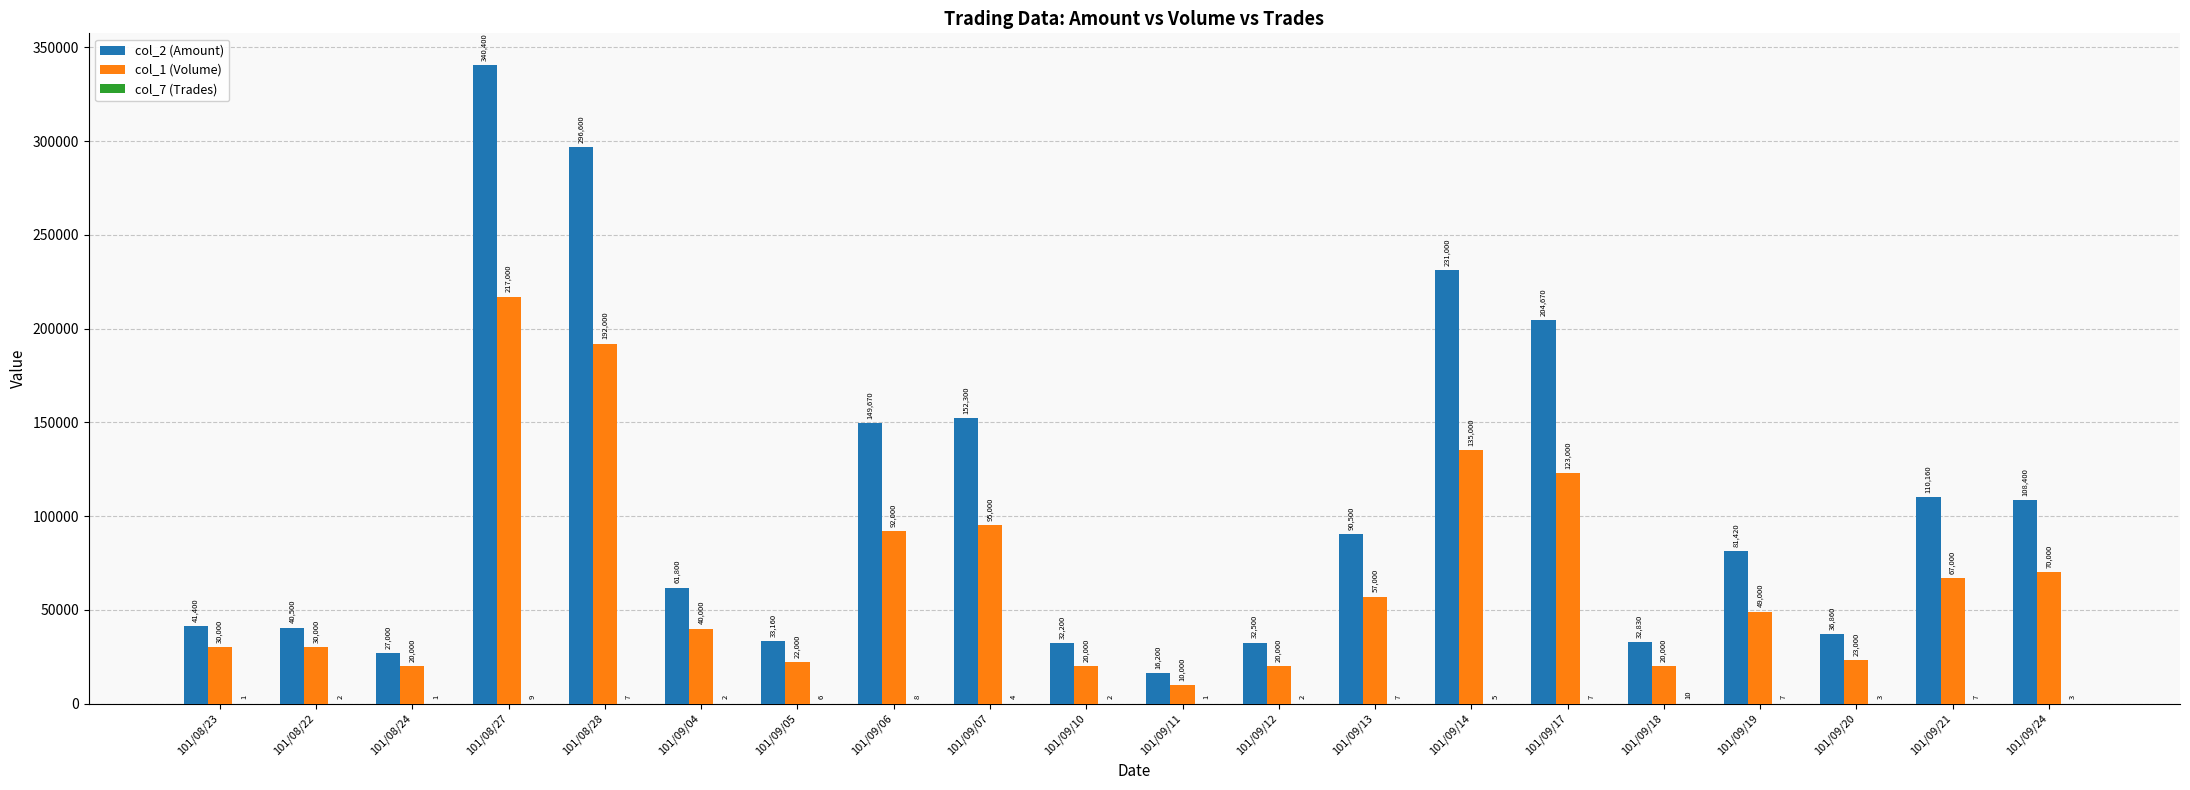

True or false: col_2 (Amount) has a value of 19084 at 101/09/18.

False